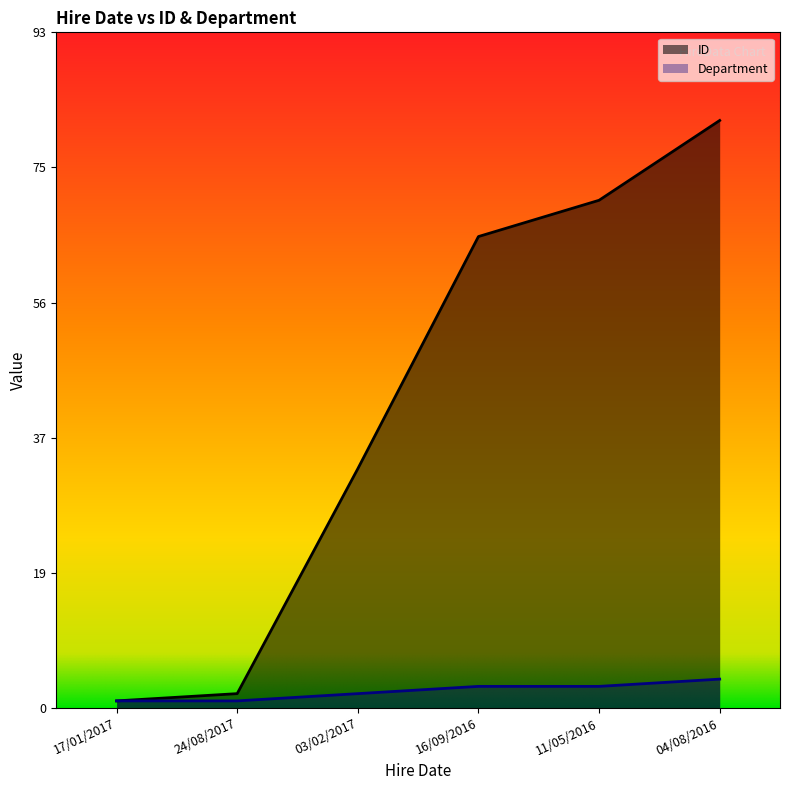

How many series are shown in this chart?

2